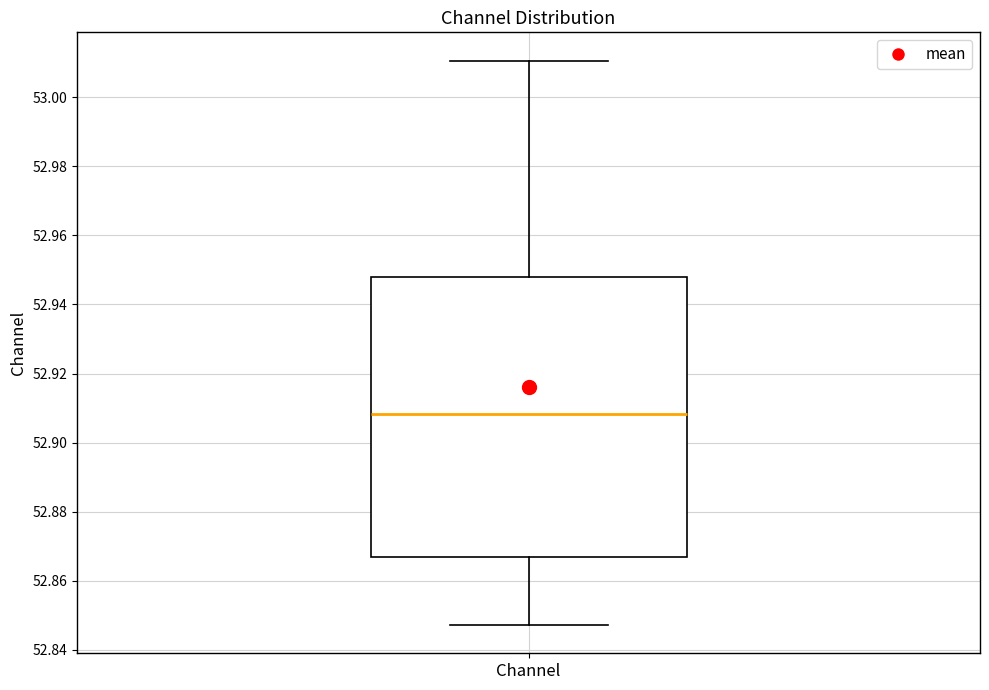

Transcribe this box plot: give where the median line is, the range the box spans, and where the two whiskers end, as read against the y-axis. The values are not printed on the chart, so give them approximately, as read against the axis.

median 52.908, box 52.866 to 52.948, whiskers 52.848 to 53.010